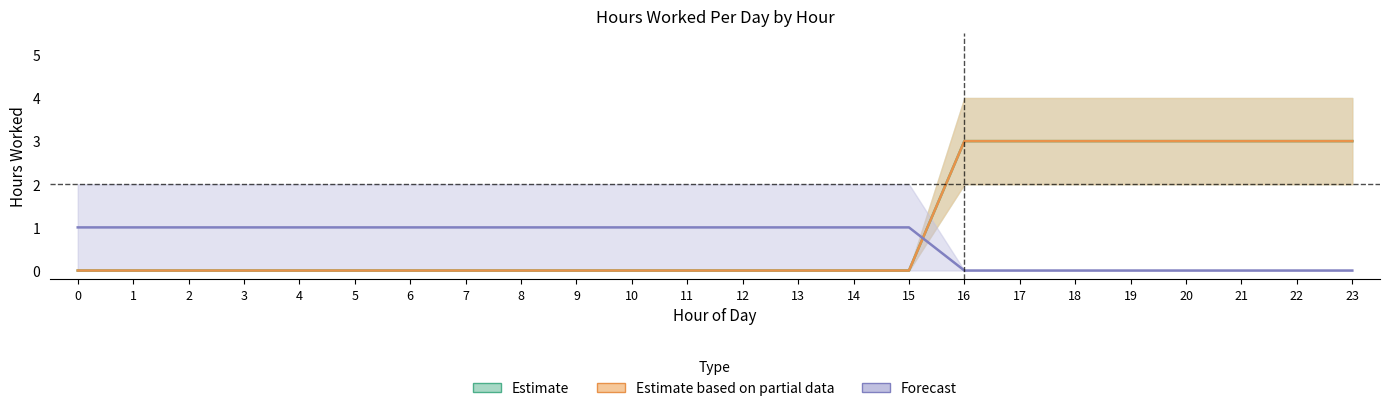

Reading left to right, what are all the values shown in this chart?

day1: 0	0	0	0	0	0	0	0	0	0	0	0	0	0	0	0	3	3	3	3	3	3	3	3
day2: 0	0	0	0	0	0	0	0	0	0	0	0	0	0	0	0	3	3	3	3	3	3	3	3
day3: 1	1	1	1	1	1	1	1	1	1	1	1	1	1	1	1	0	0	0	0	0	0	0	0